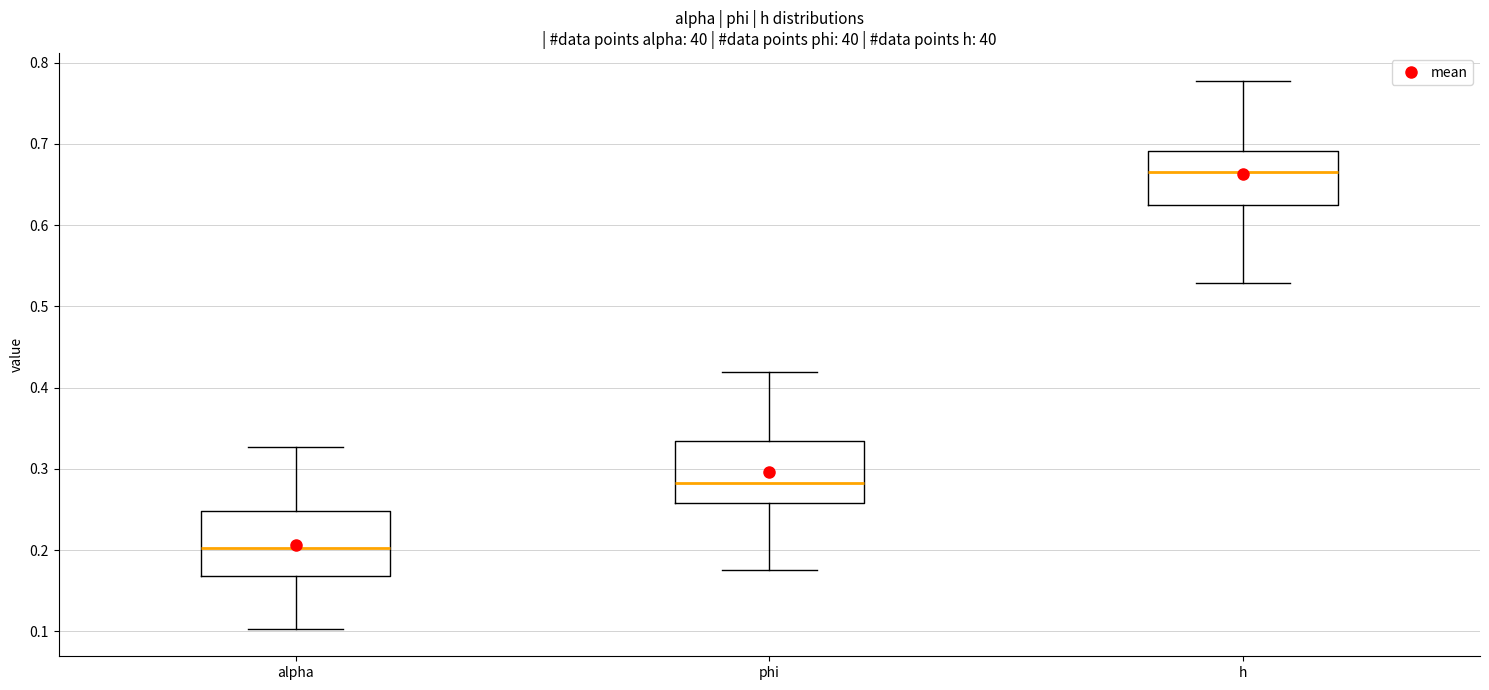

Where is the upper edge of the box for alpha on the y-axis? The values are not printed on the chart, so give them approximately, as read against the axis.

0.25